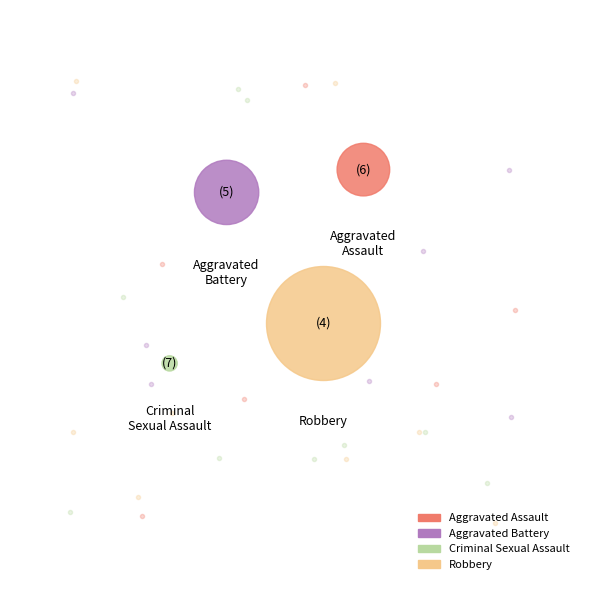

Combined, do Criminal Sexual Assault and Robbery account for over 50%?

Yes